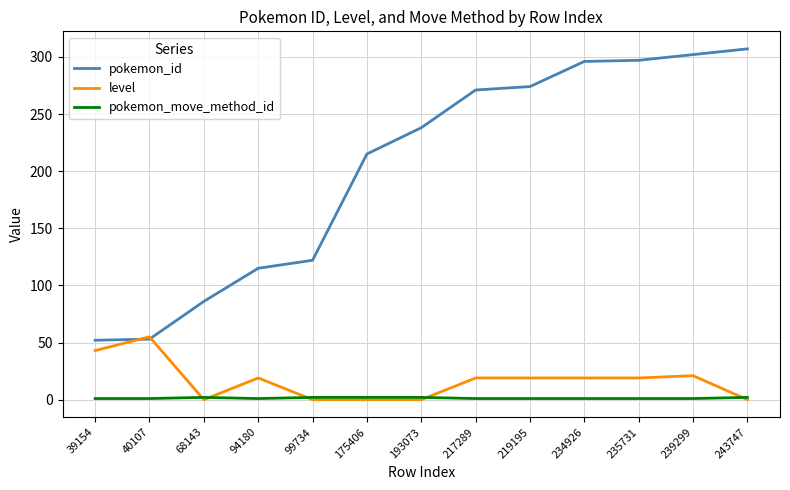

Which series changed the most between 193073 and 219195?

pokemon_id